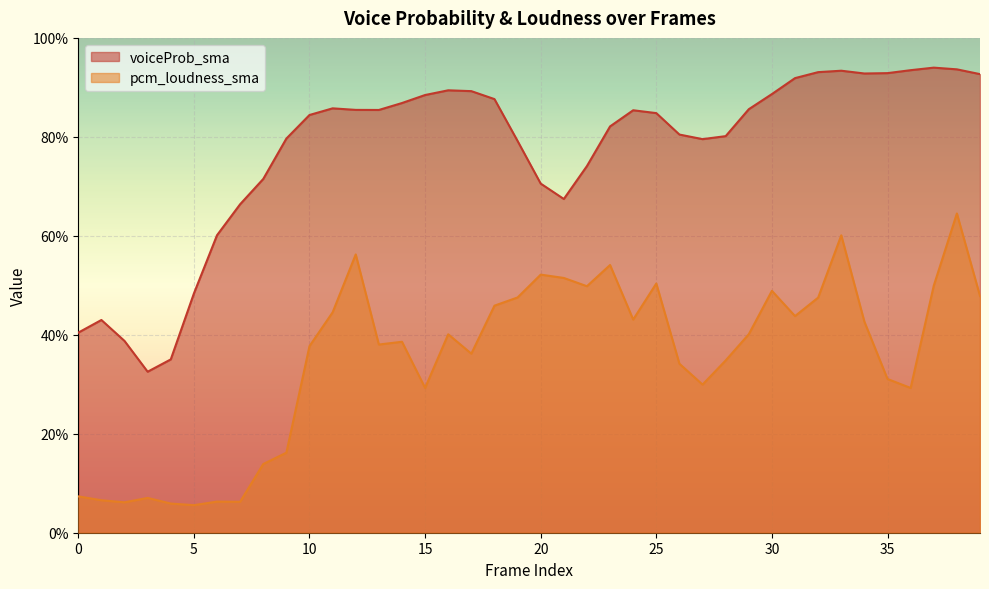

How many interior local peaks does the voiceProb_sma series have?

6